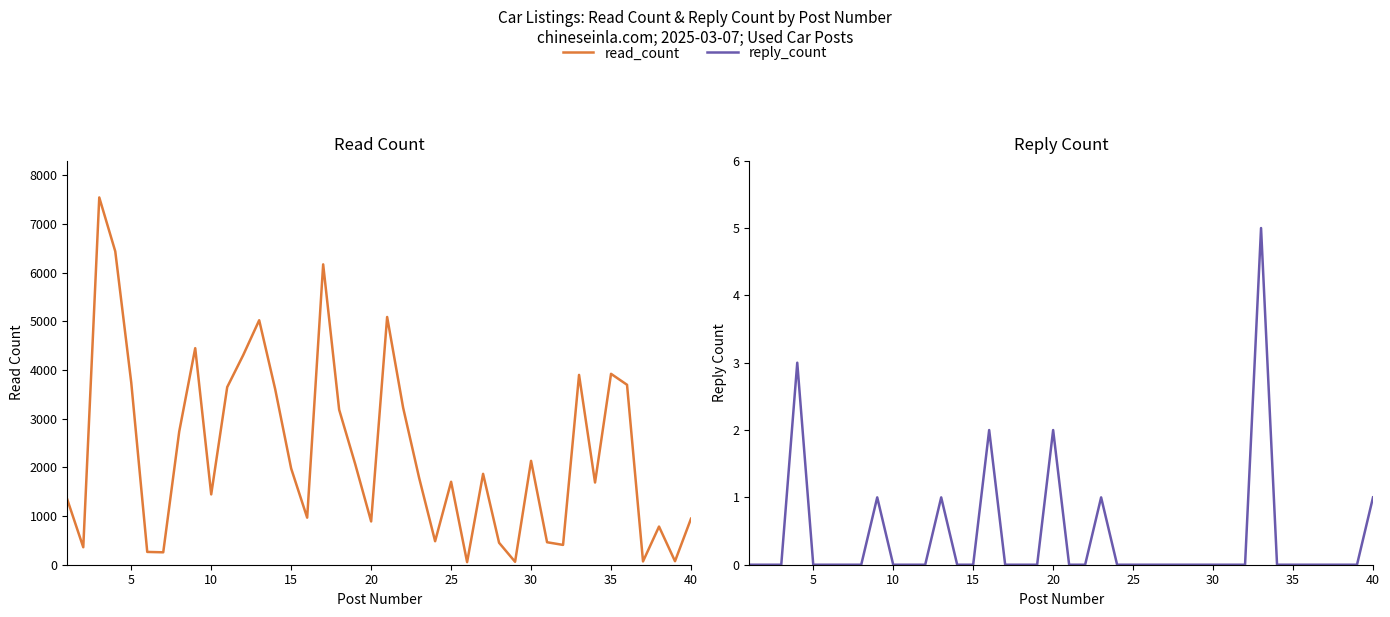

Is the value of reply_count at 25 greater than the value of read_count at 11?

No